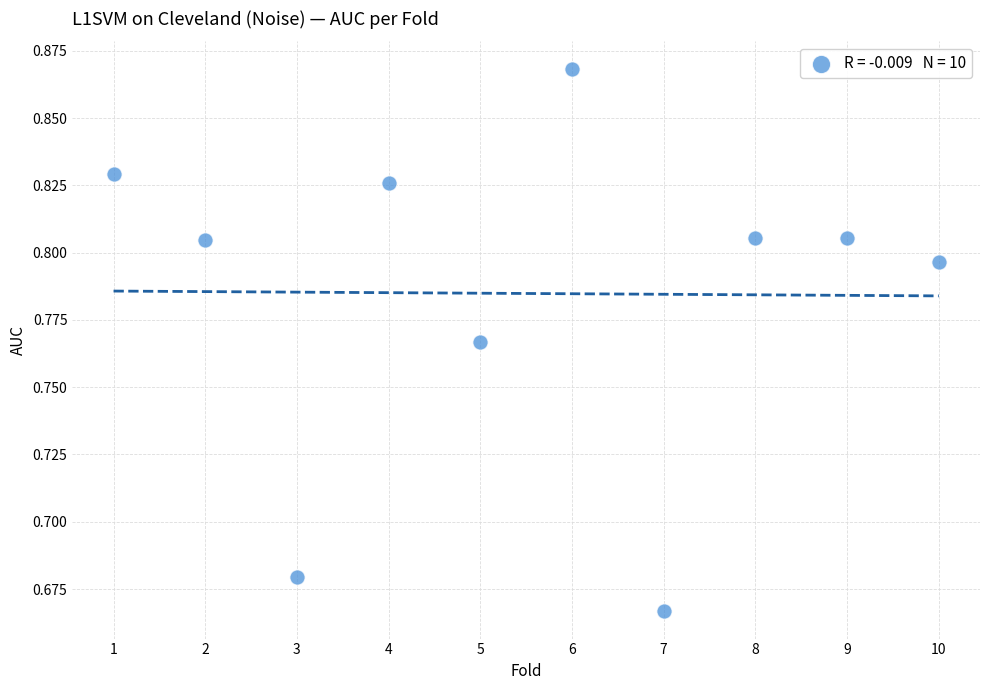

What is the range of X values (max minus min)?

9.0